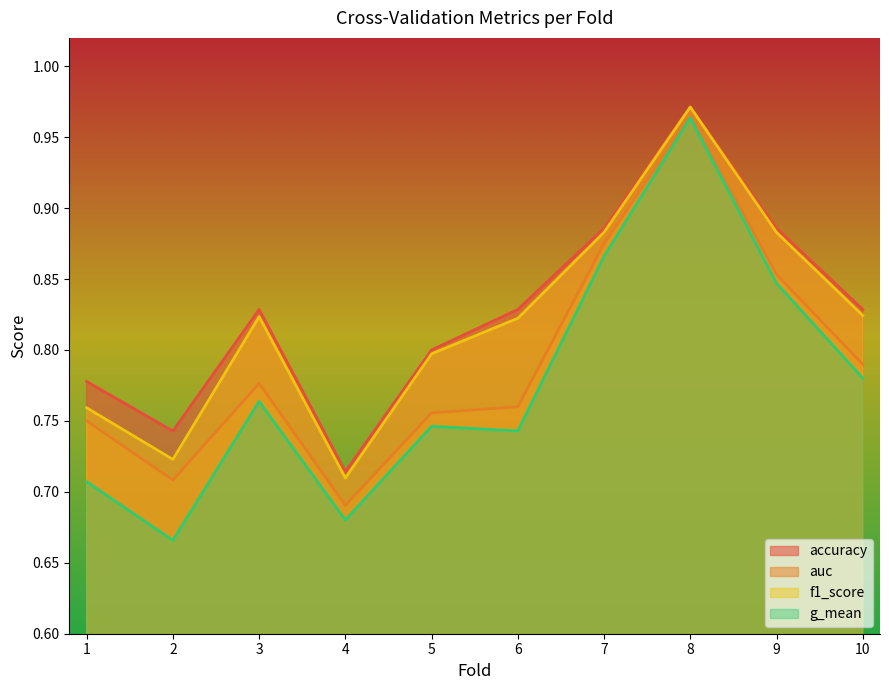

Reading left to right, list all the values displayed in this chart.

accuracy: 1=0.8	2=0.7	3=0.8	4=0.7	5=0.8	6=0.8	7=0.9	8=1.0	9=0.9	10=0.8
auc: 1=0.8	2=0.7	3=0.8	4=0.7	5=0.8	6=0.8	7=0.9	8=1.0	9=0.9	10=0.8
f1_score: 1=0.8	2=0.7	3=0.8	4=0.7	5=0.8	6=0.8	7=0.9	8=1.0	9=0.9	10=0.8
g_mean: 1=0.7	2=0.7	3=0.8	4=0.7	5=0.7	6=0.7	7=0.9	8=1.0	9=0.8	10=0.8